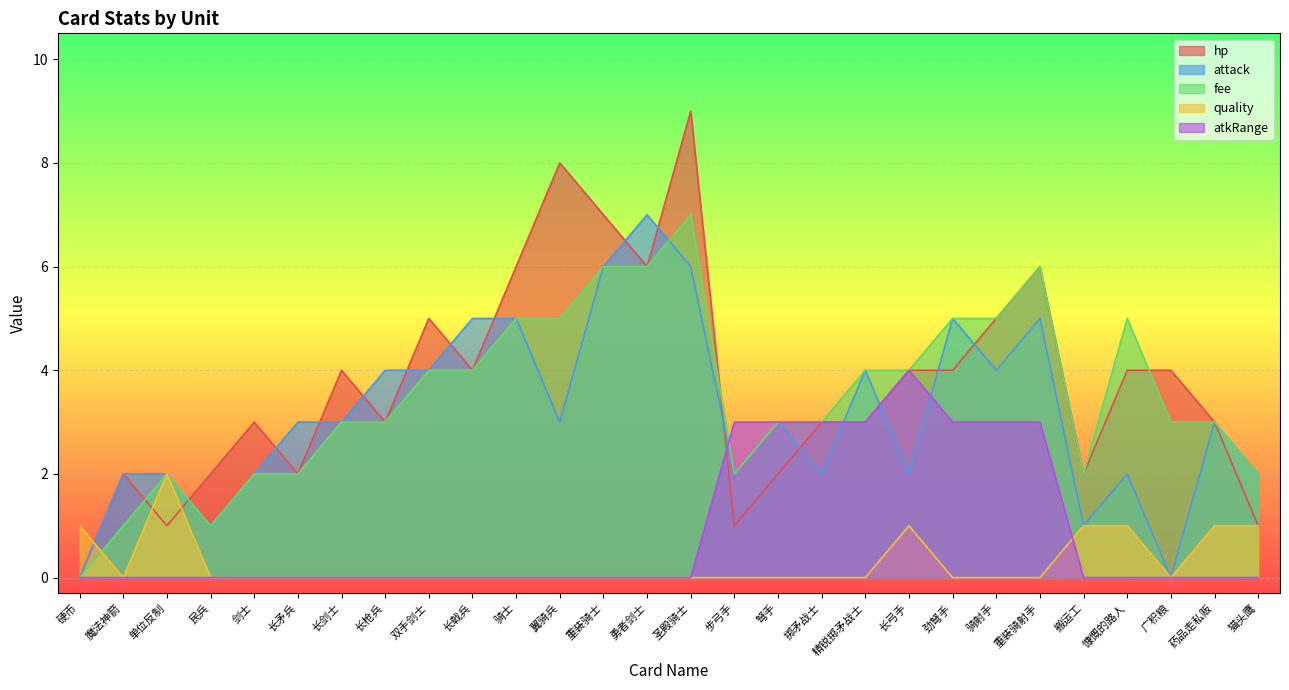

True or false: atkRange and attack intersect in this chart.

True